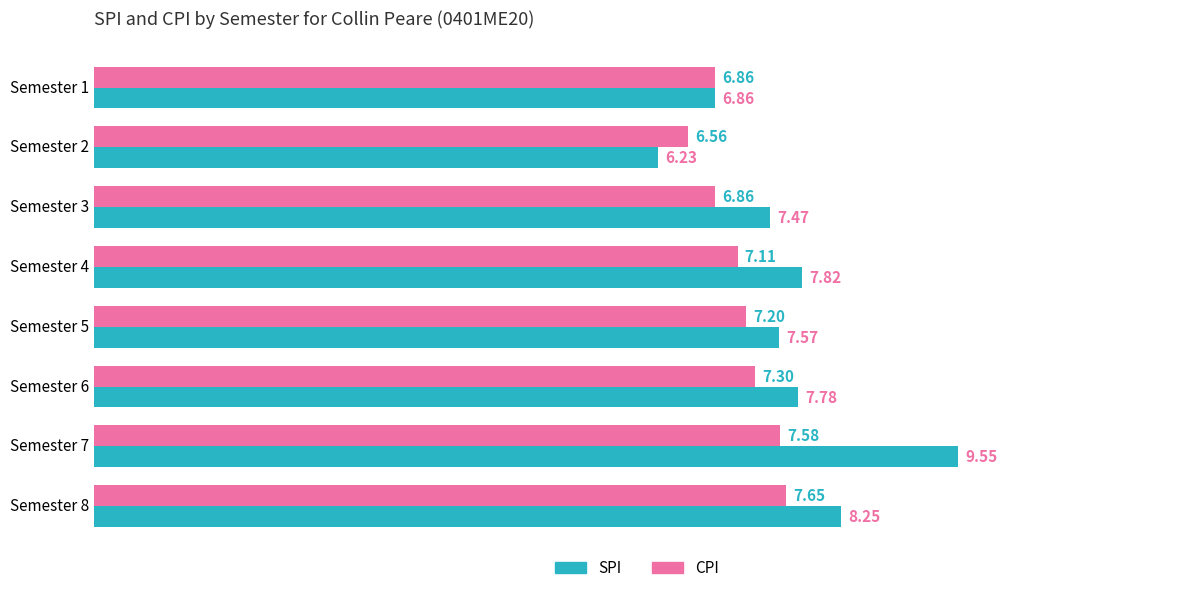

What is the total value across all series at Semester 2?

12.8